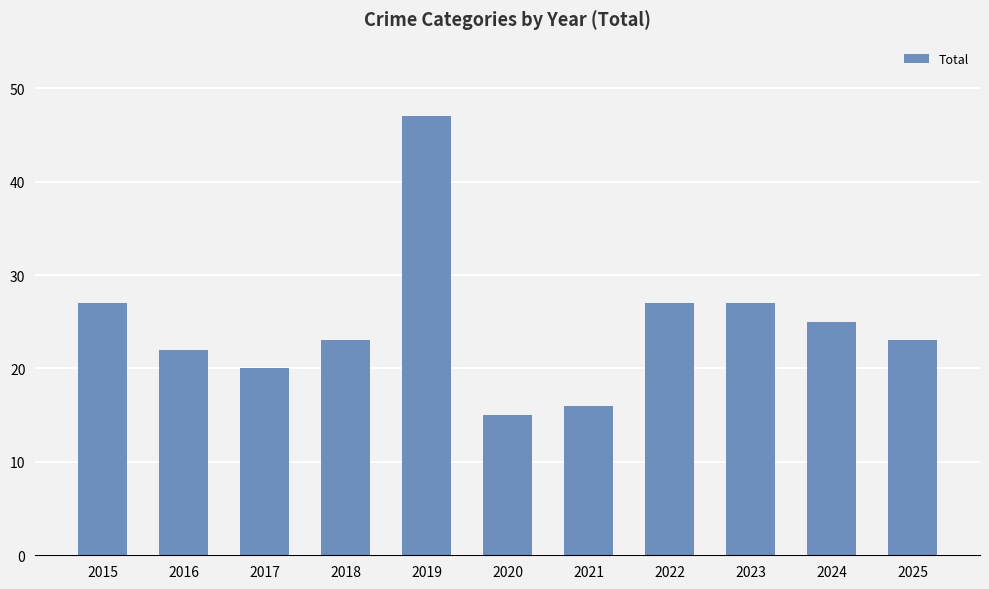

Are the bars horizontal?

No